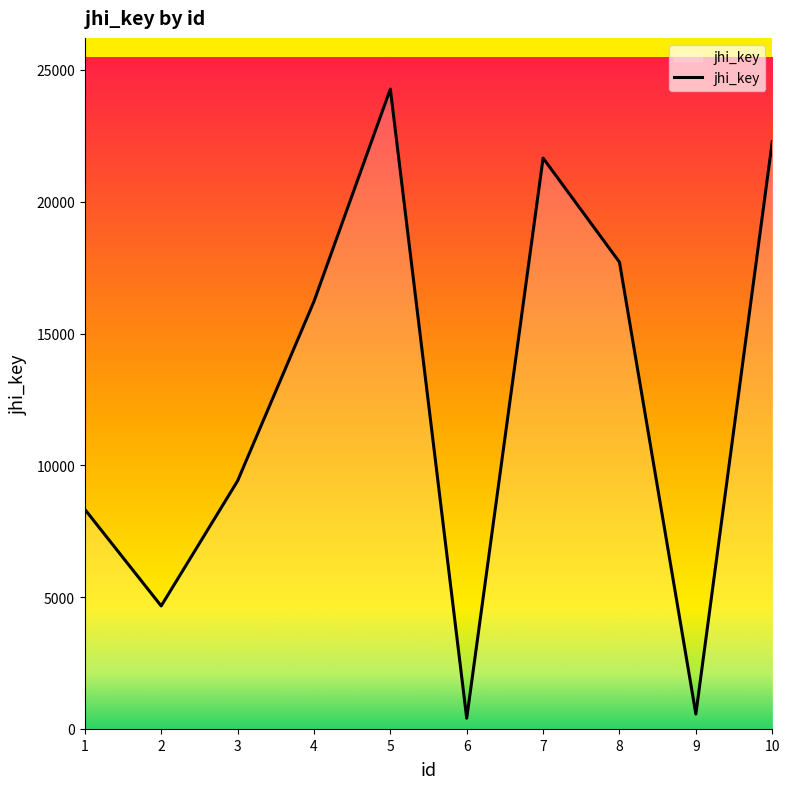

What is the difference between the values at 2 and 3?

4742